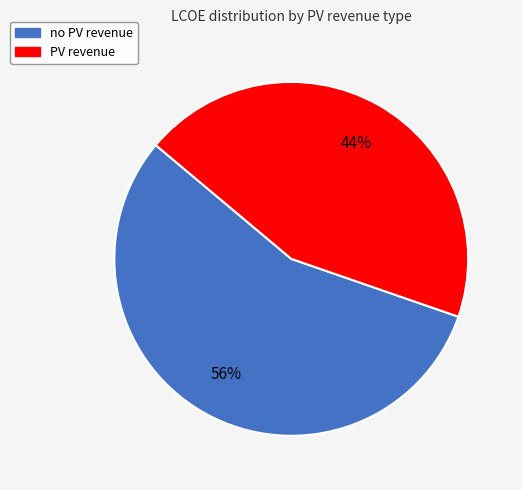

To the nearest percent, what is the difference between the PV revenue and no PV revenue slice percentages?

12%